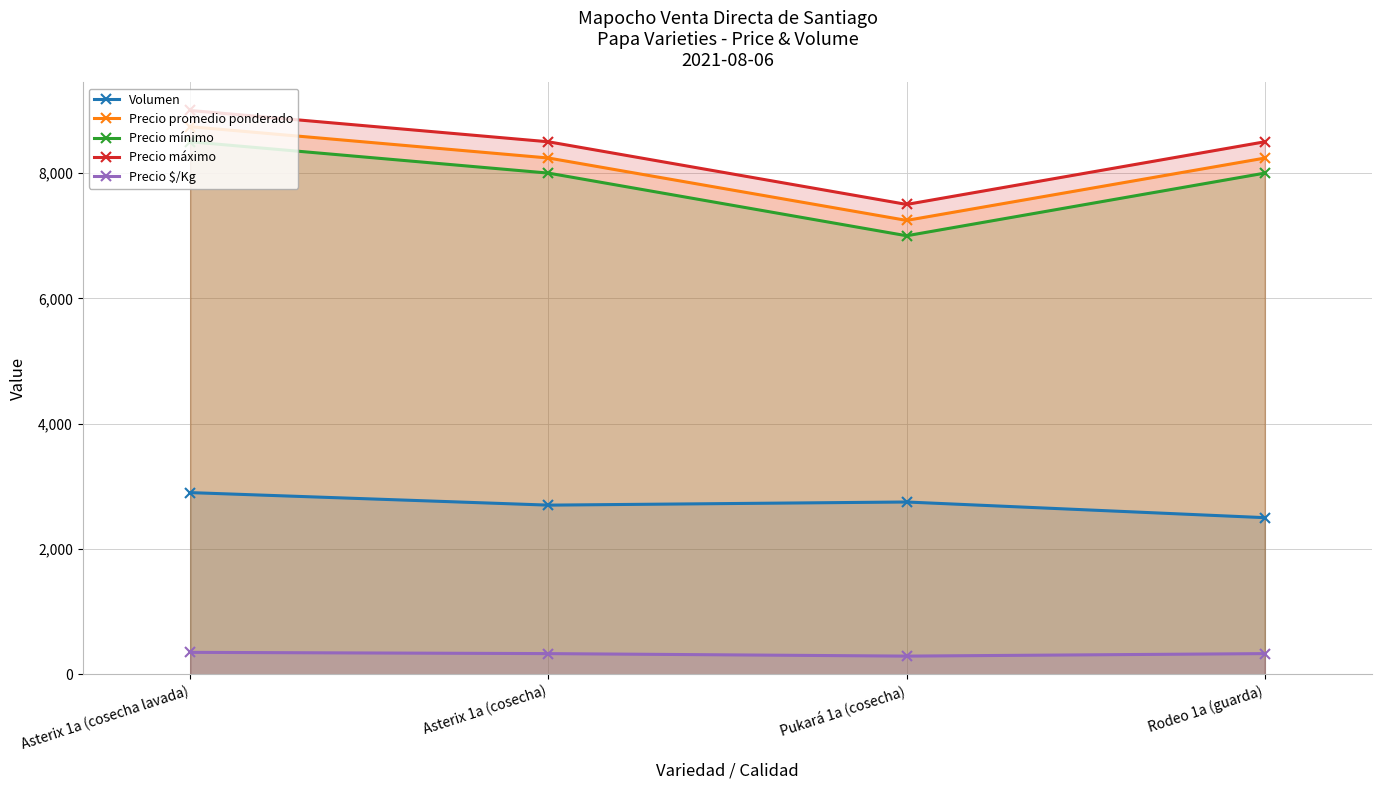

How many data points in Precio $/Kg are above 330?

1